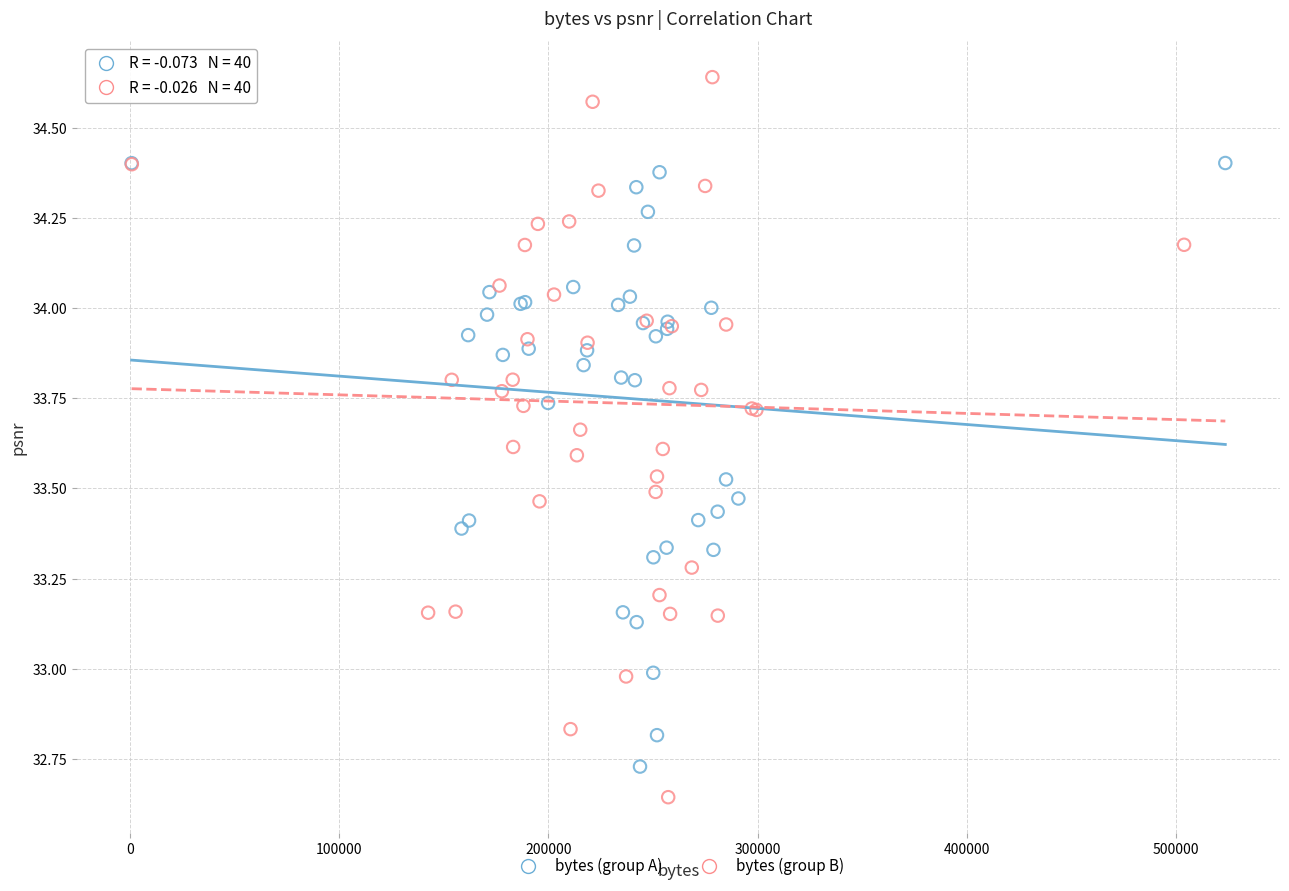

Which series contains the lowest Y value?

bytes (group B)